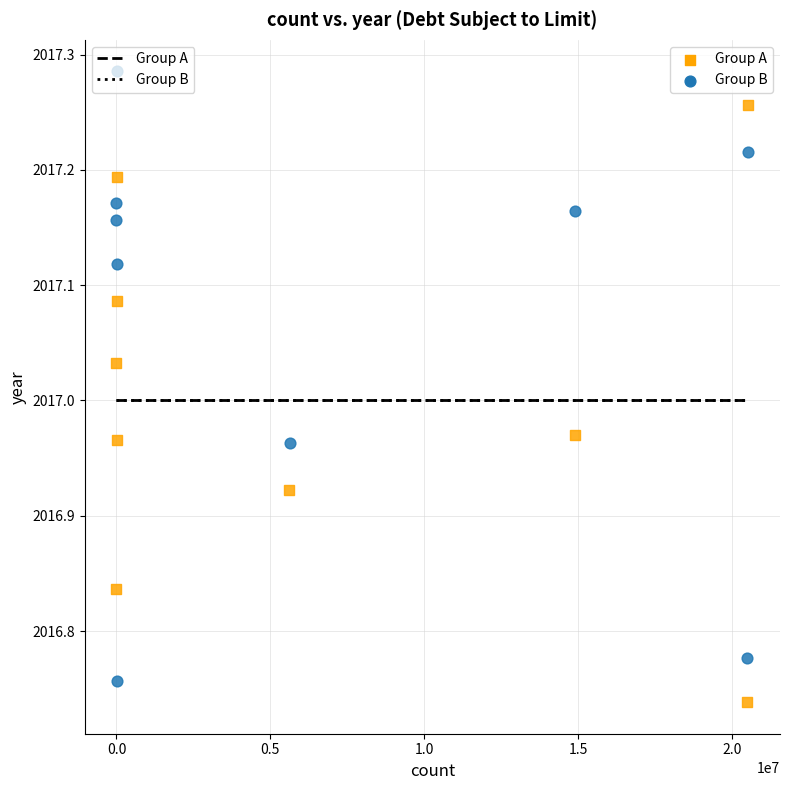

Which series reaches the maximum Y coordinate?

Group A